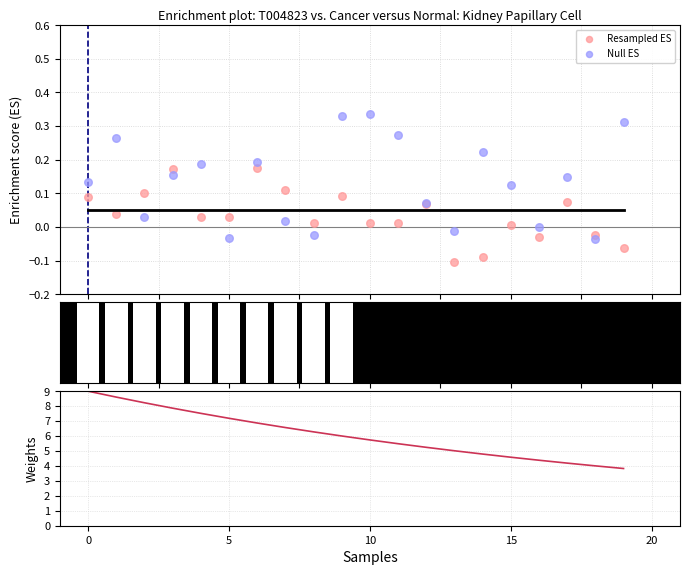

Which series has the largest total across all categories?

Weights